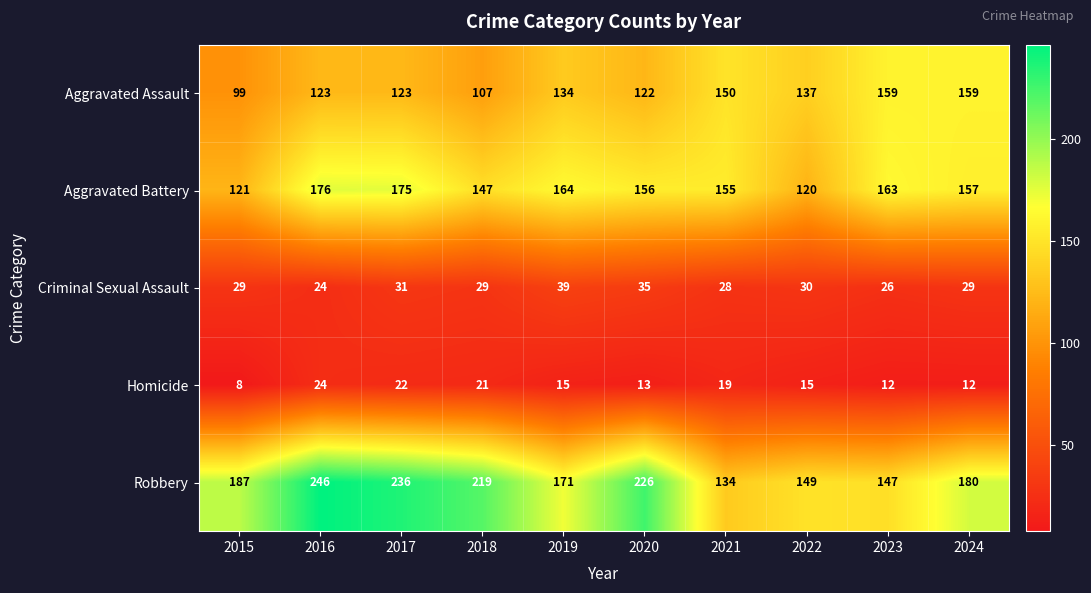

How many data points does each series have?

10